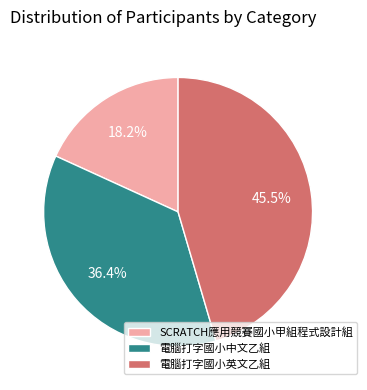

Approximately how many times larger is the value at 電腦打字國小中文乙組 compared to SCRATCH應用競賽國小甲組程式設計組?

2.0